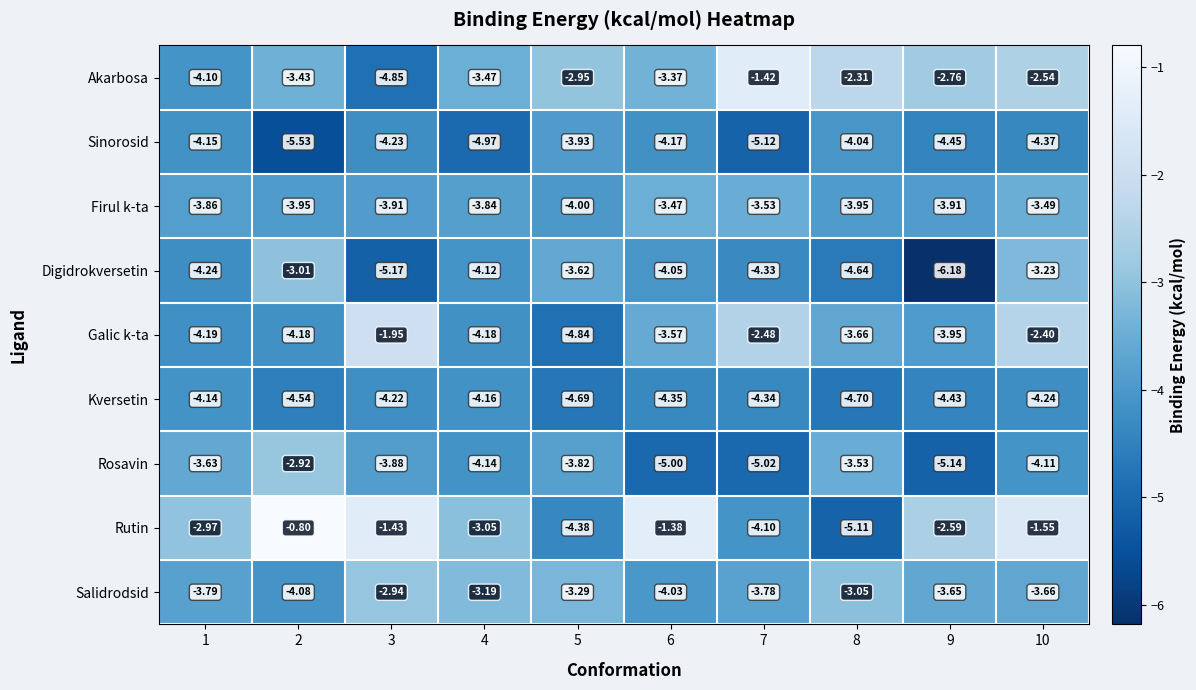

What is the greatest value displayed?

-0.8